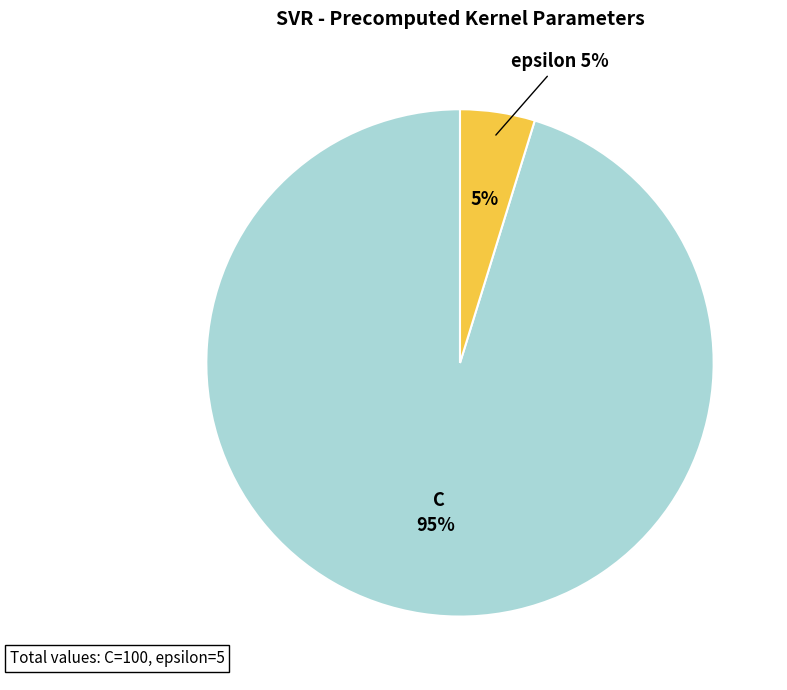

What portion of the pie excludes epsilon?

95.2%